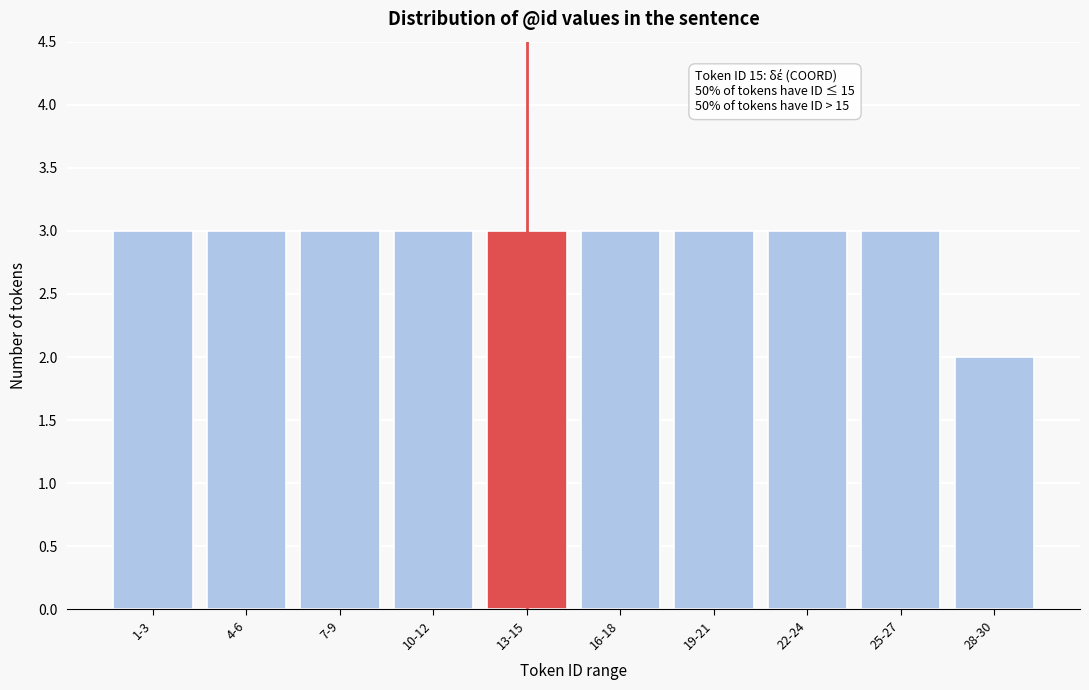

Reading right to left, what are all the values shown in this chart?

2	3	3	3	3	3	3	3	3	3